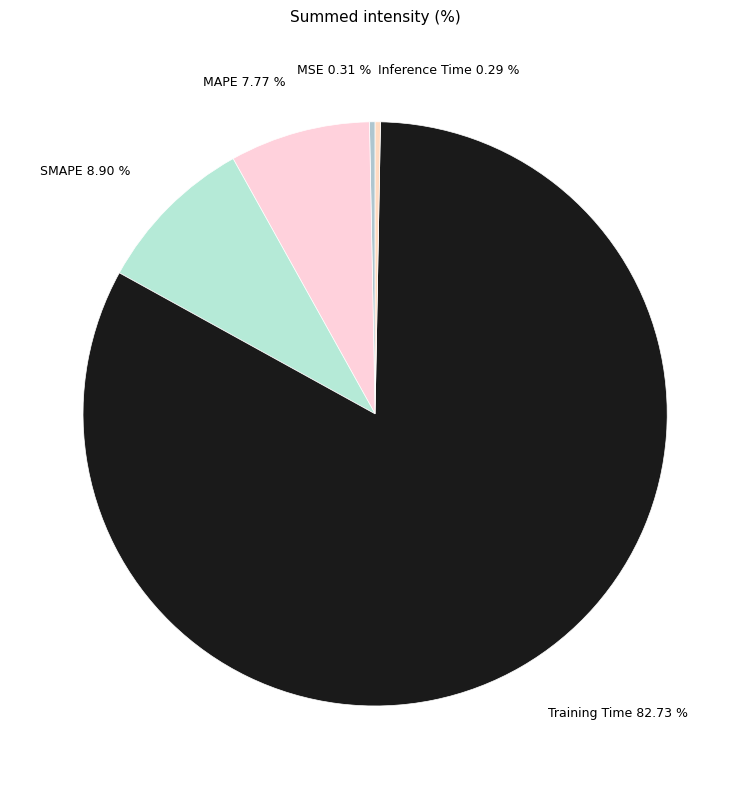

Does any single category account for the majority?

Yes